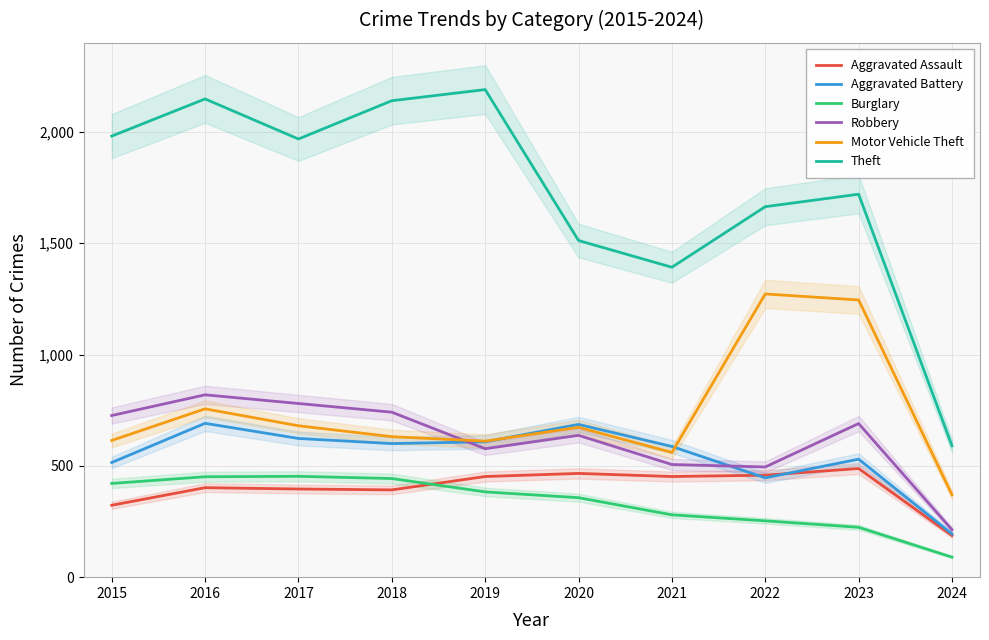

In Motor Vehicle Theft, how many points are higher than both neighbors (excluding endpoints)?

3